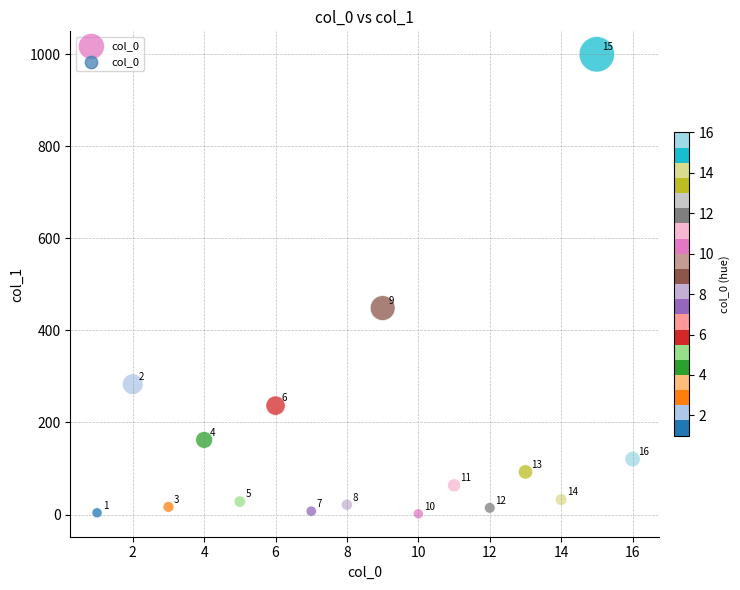

What Y value in the scatter plot is closest to 500?

448.6